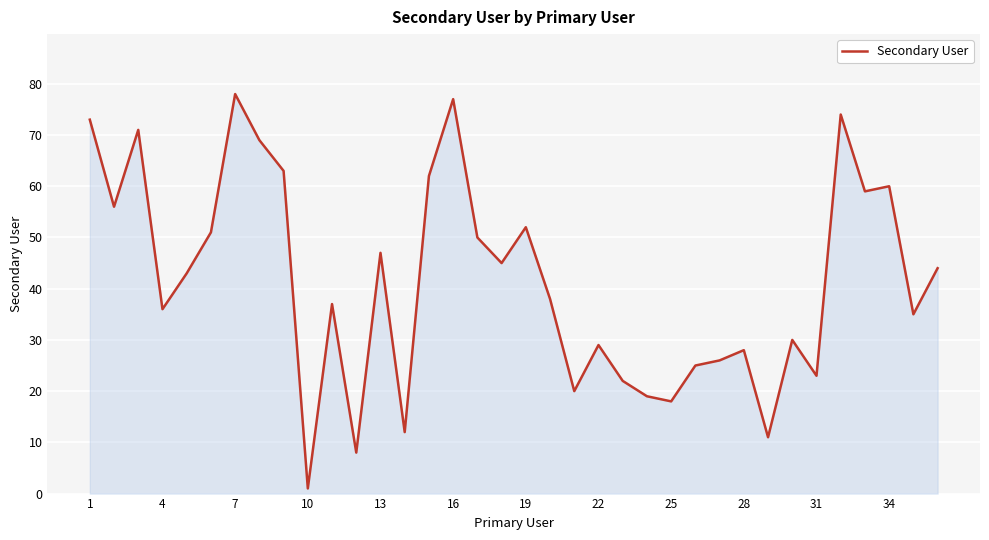

What is the difference between the maximum and minimum values?

77